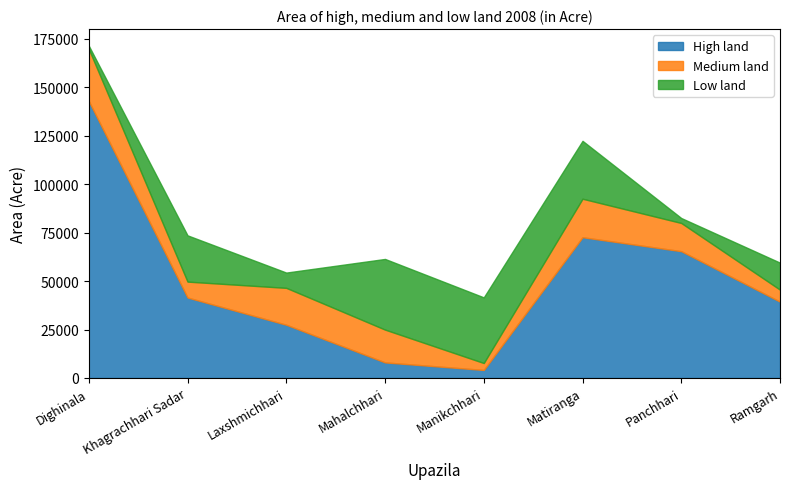

At which category does Medium land reach its first local peak?

Laxshmichhari